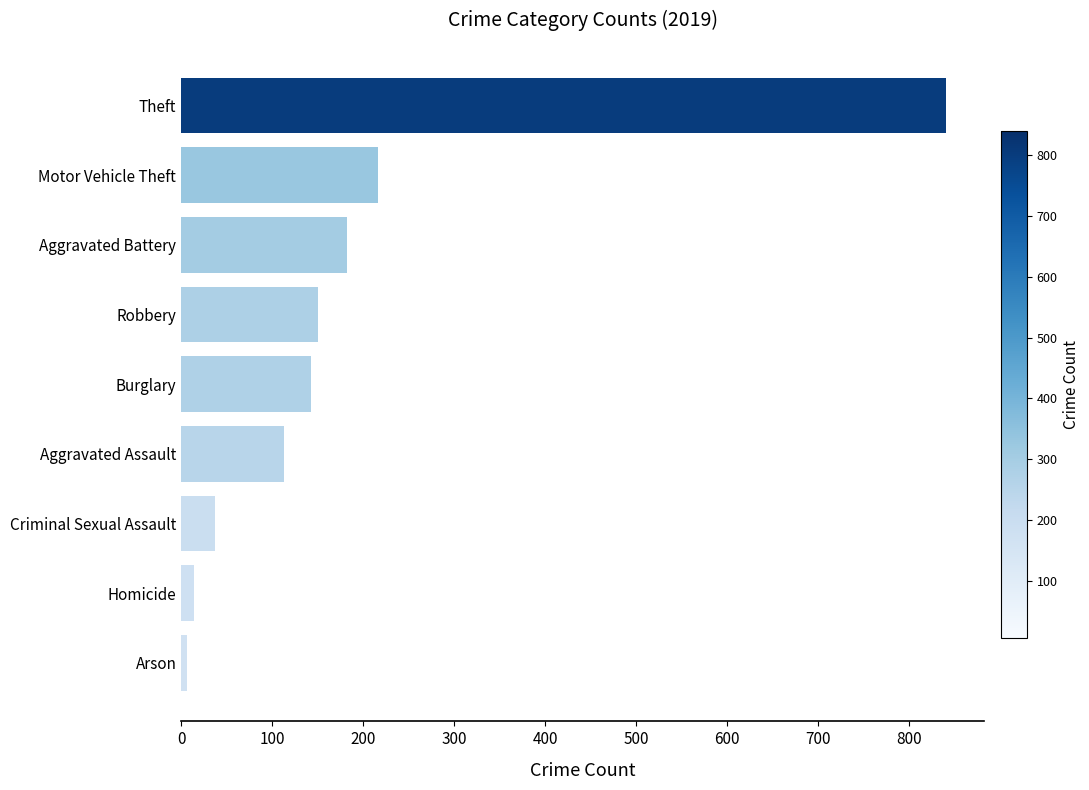

What is the greatest value displayed?

841